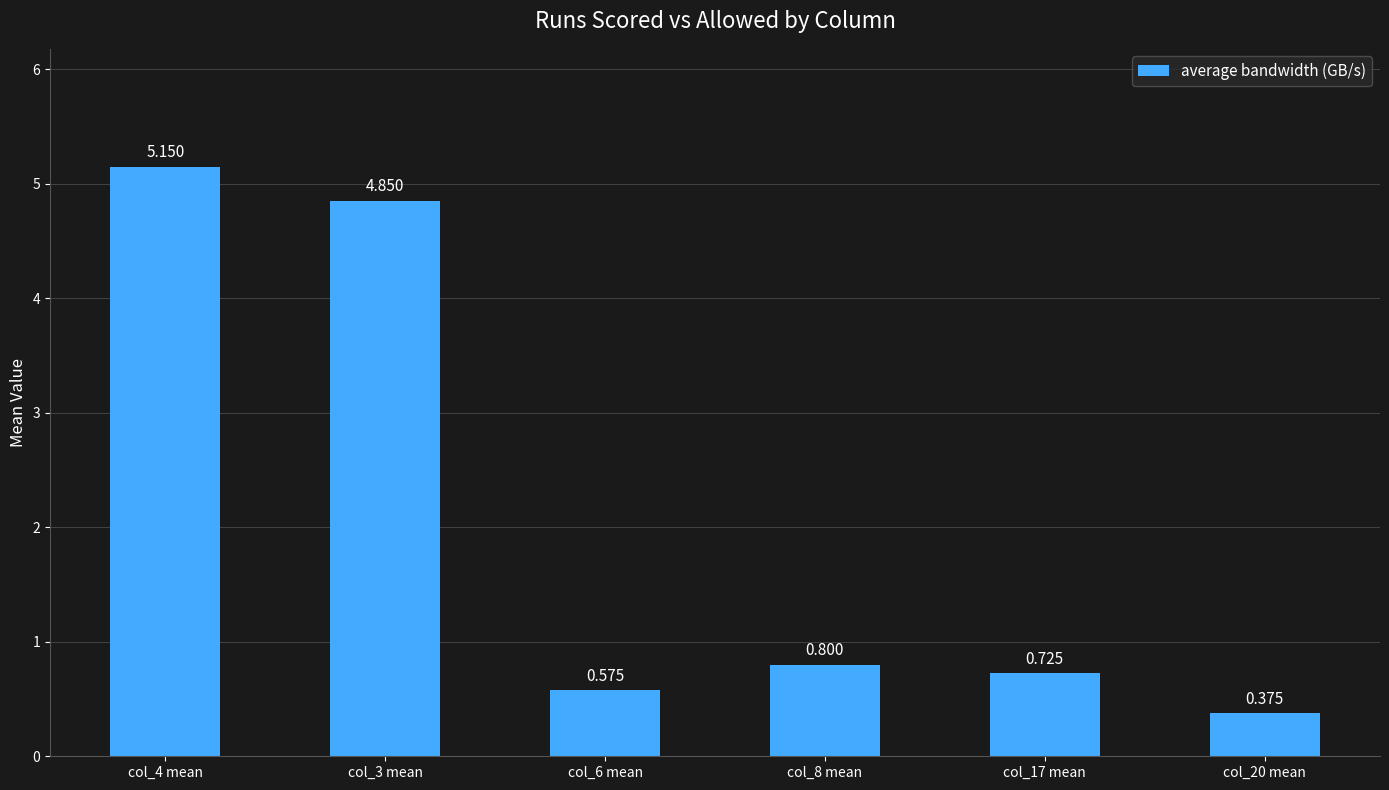

How many data points does each series have?

6